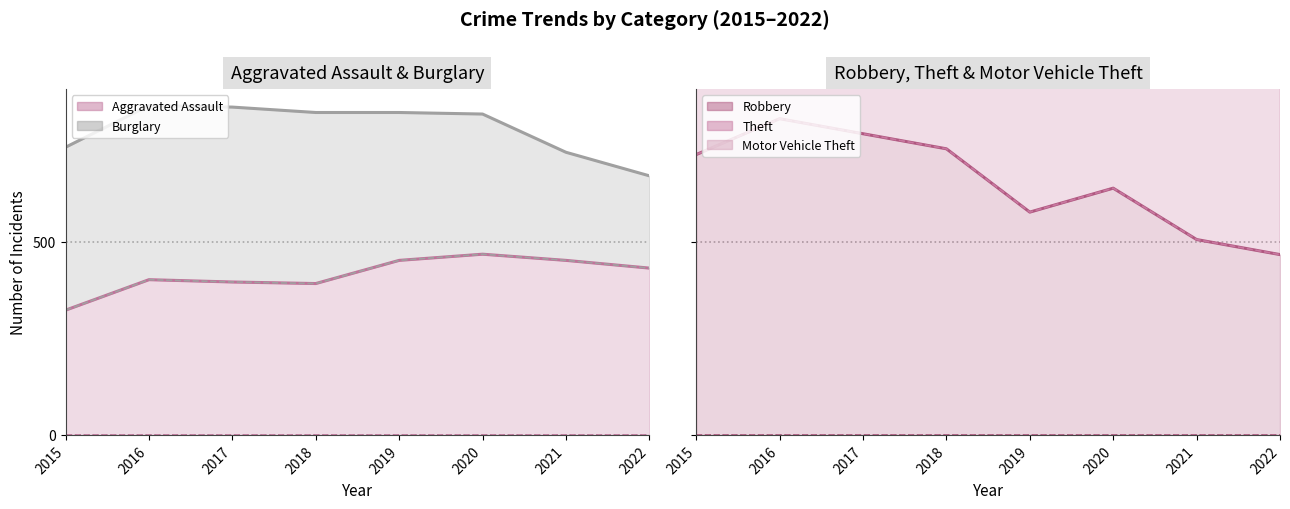

True or false: Theft and Burglary intersect in this chart.

False